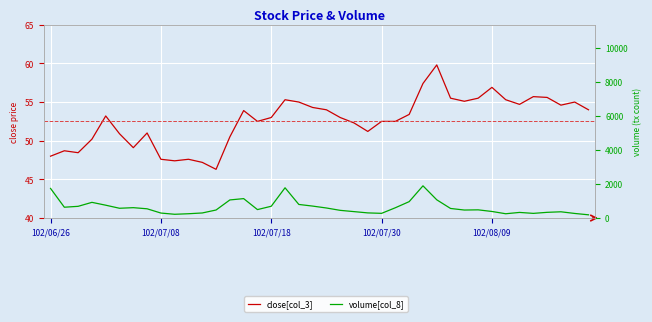

Which series has the largest total across all categories?

volume[col_8]